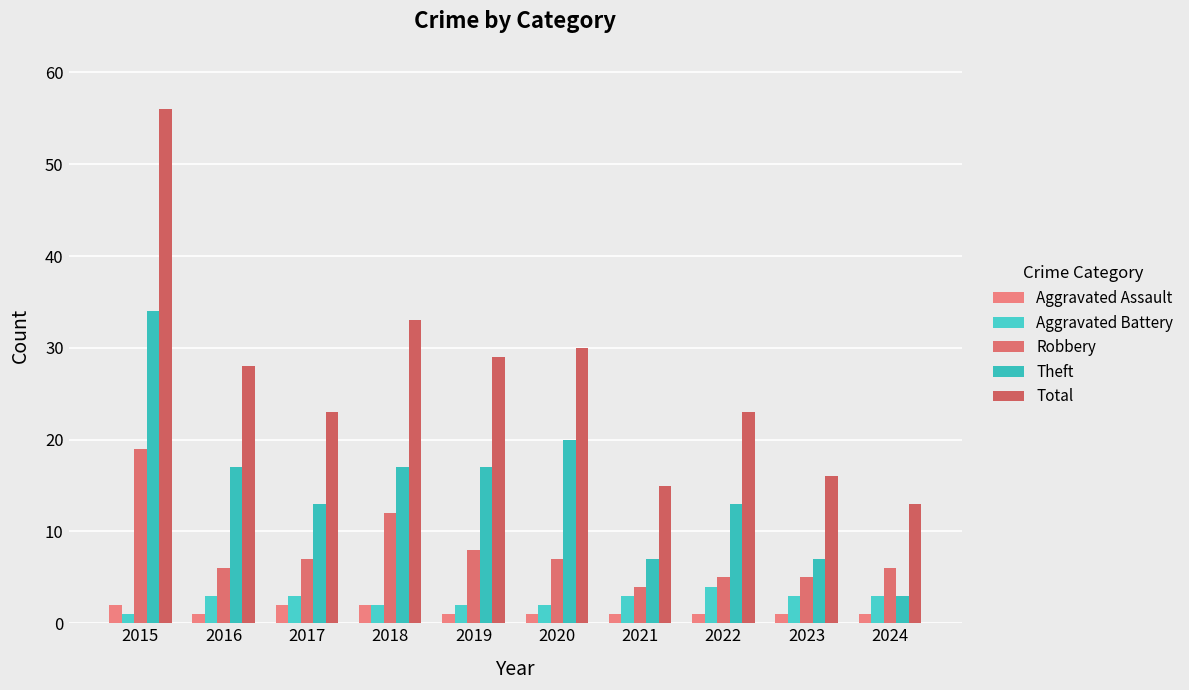

Rank the series by their maximum value, from lowest to highest.

Aggravated Assault, Aggravated Battery, Robbery, Theft, Total